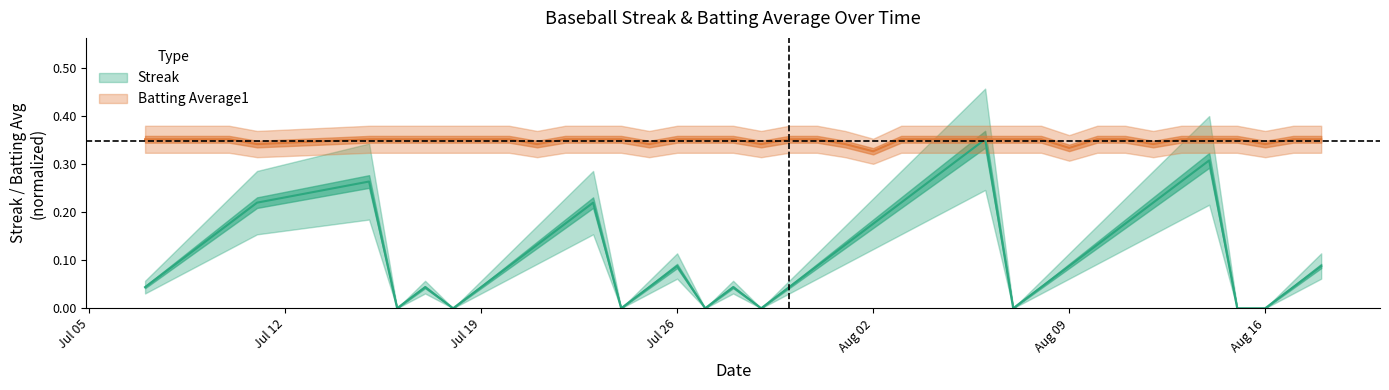

Rank the series by their average value, from highest to lowest.

Batting Average1, Streak